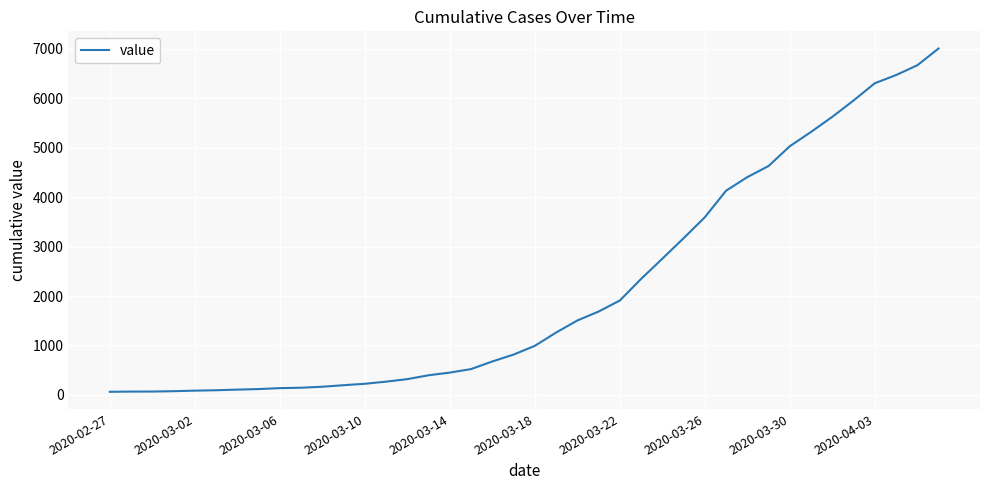

What is the difference between the maximum and minimum values?

6939